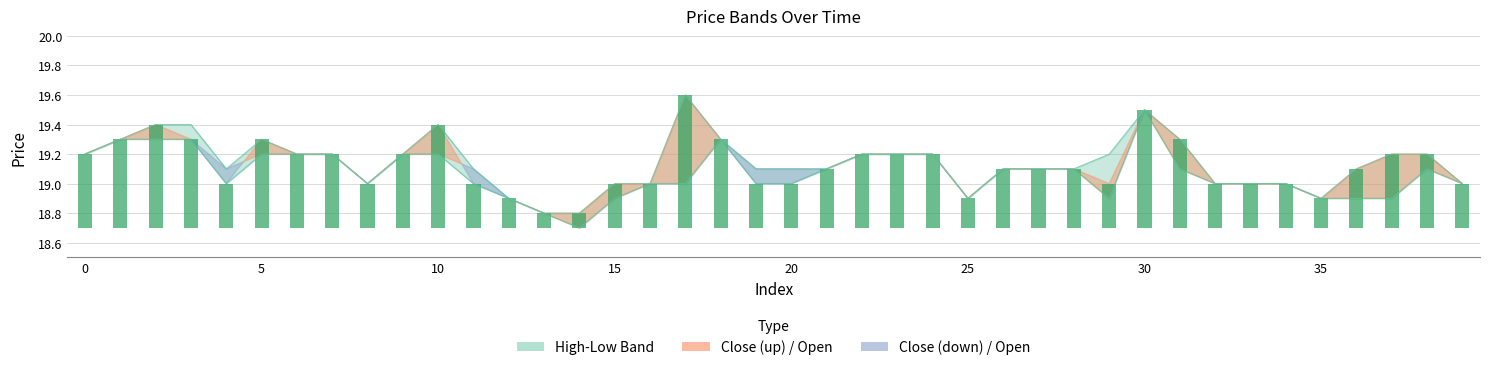

What is the maximum value shown in the chart?

19.6